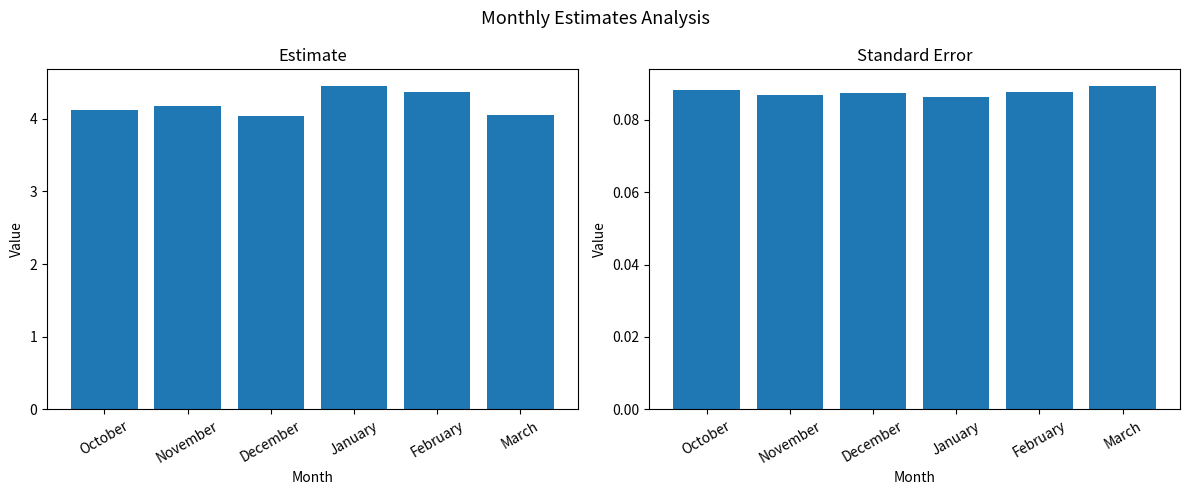

What is the label of the 1st bar from the right?

March